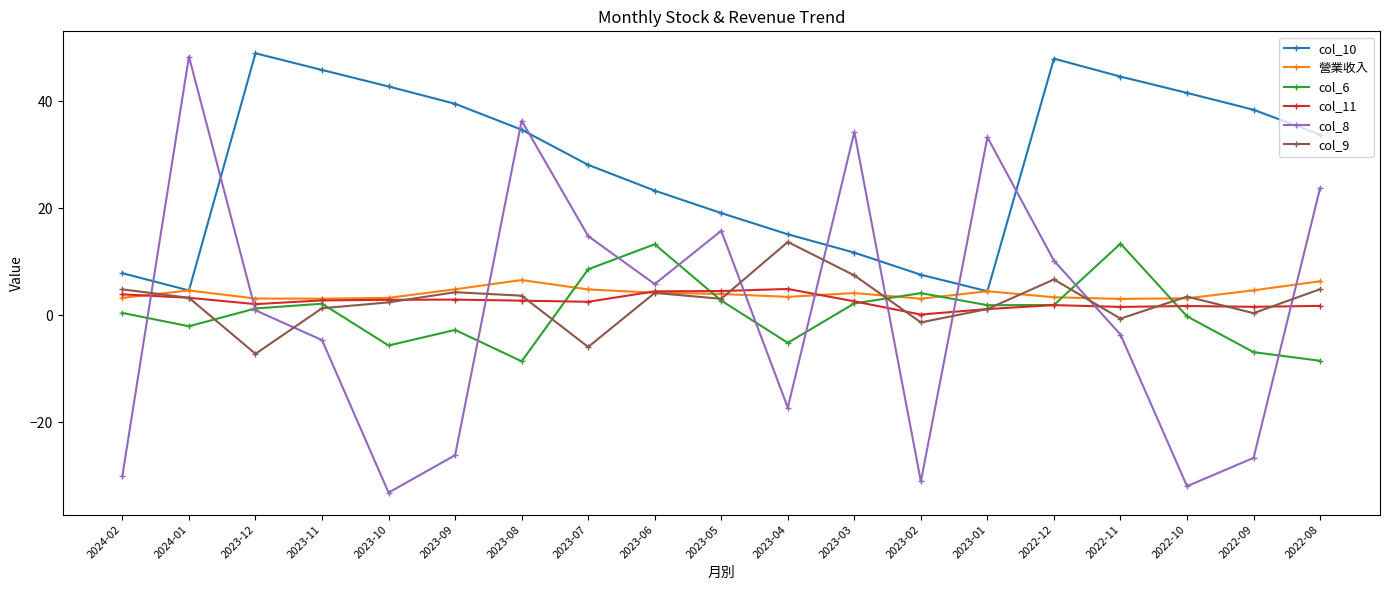

What is the label of the 14th point from the right?

2023-09